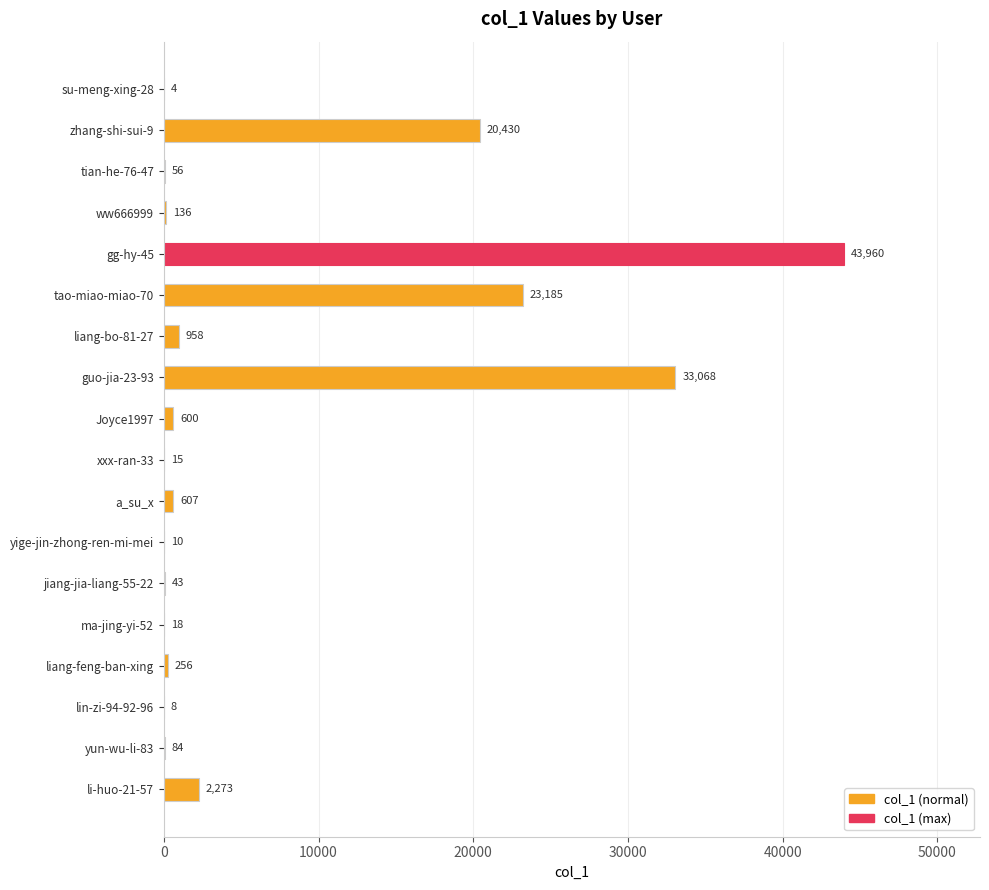

Is it true that the value at tao-miao-miao-70 is 12360?

False